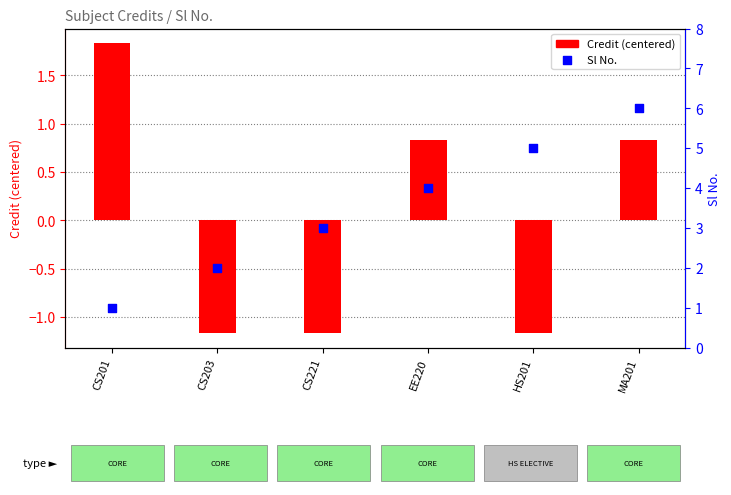

Which series has the largest Y range (max minus min)?

Sl No.